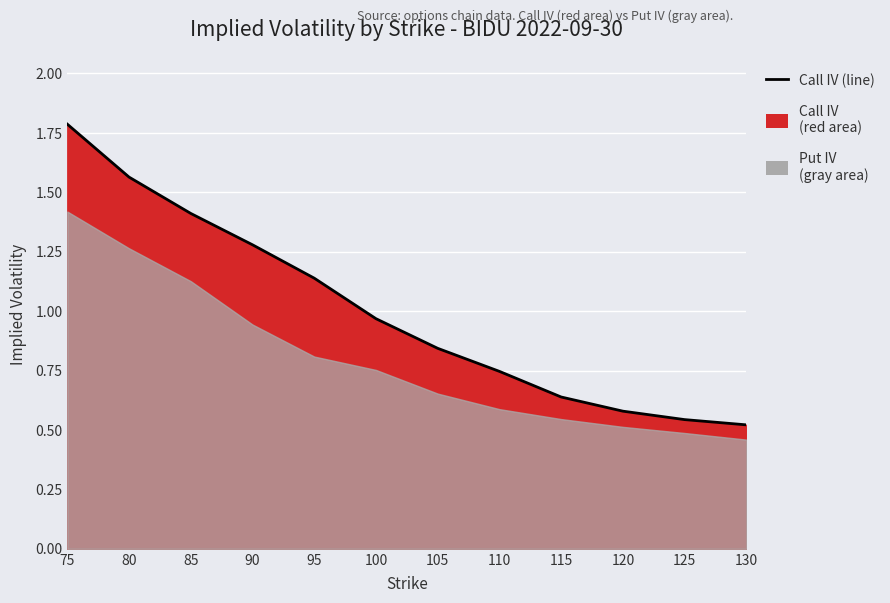

What is the value of the 11th point from the left?

0.5